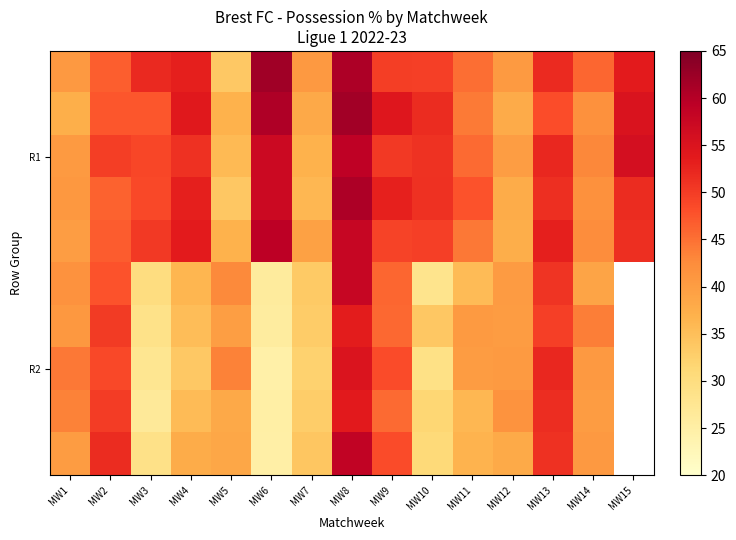

At how many categories does at least one series exceed 53?

6